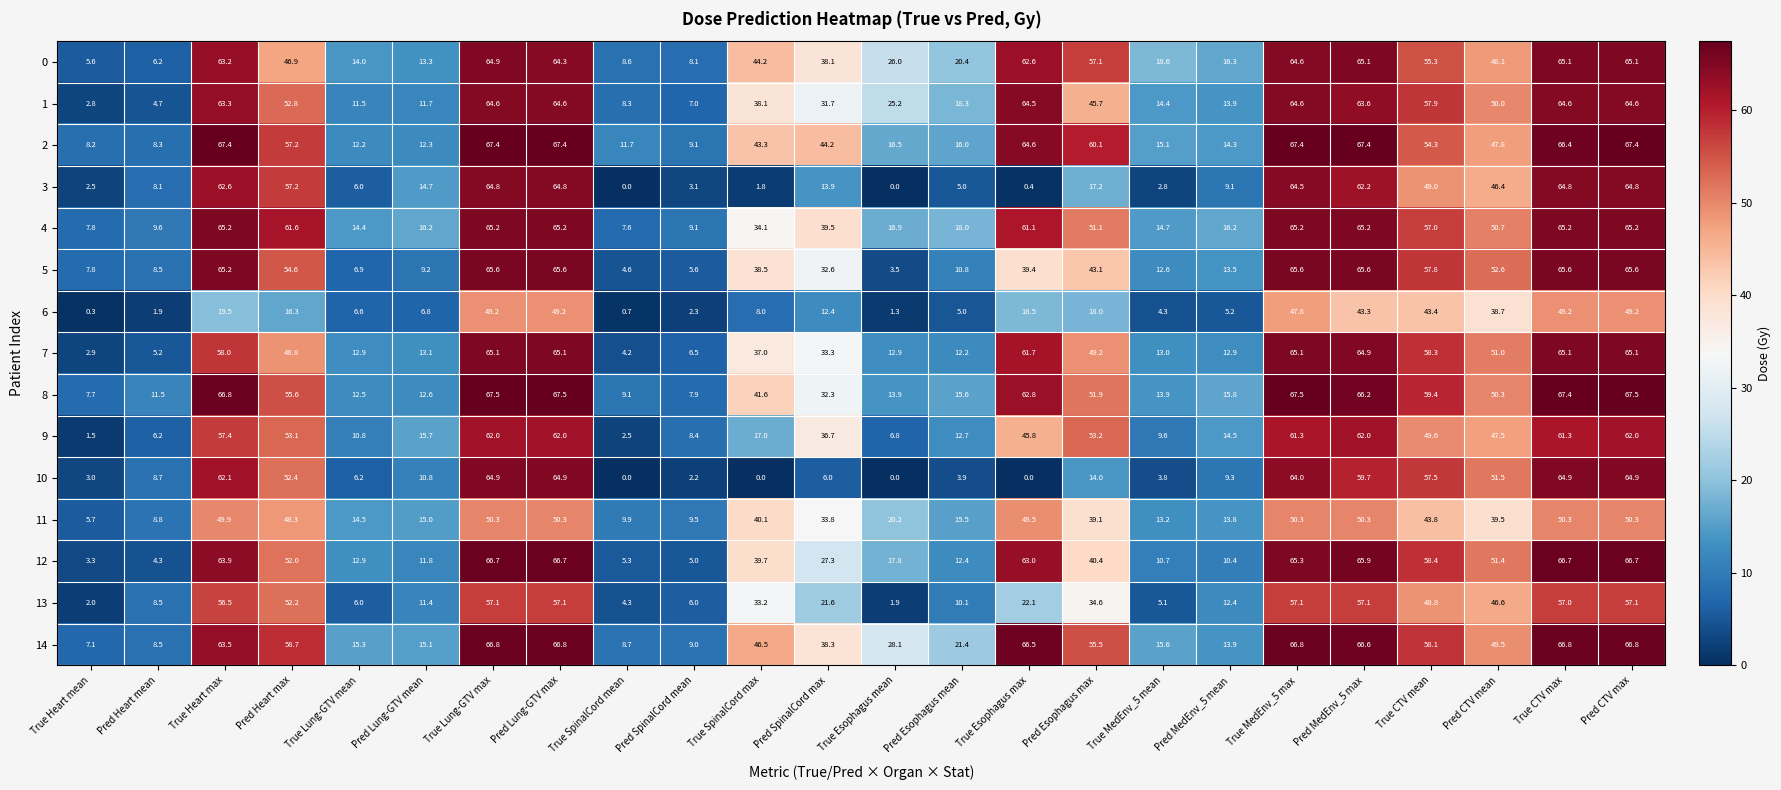

Is it true that 0 equals 44.2 at True SpinalCord max?

True